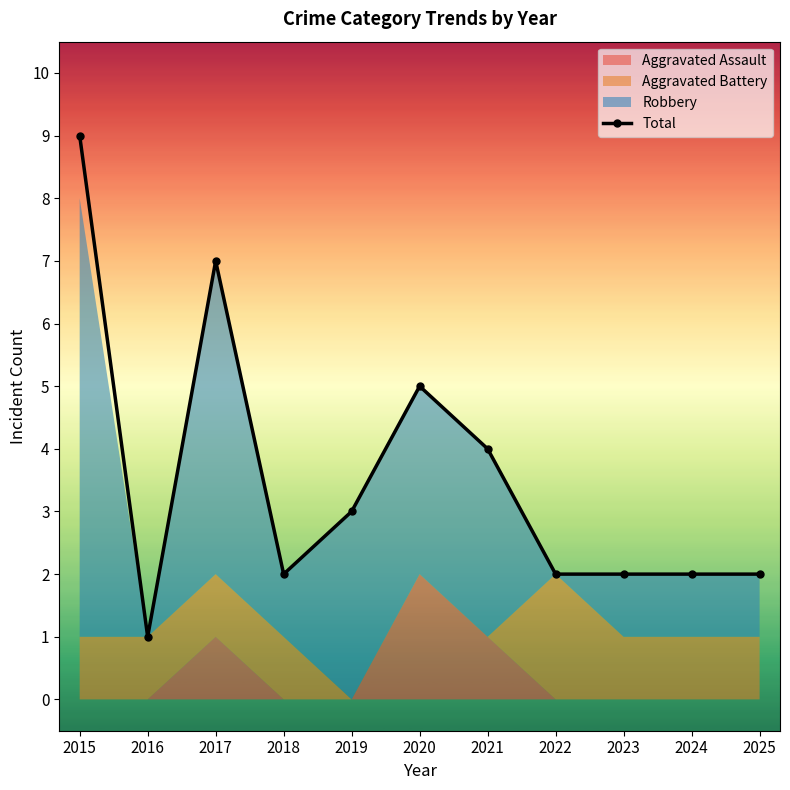

What value does the data have at 2021?

4